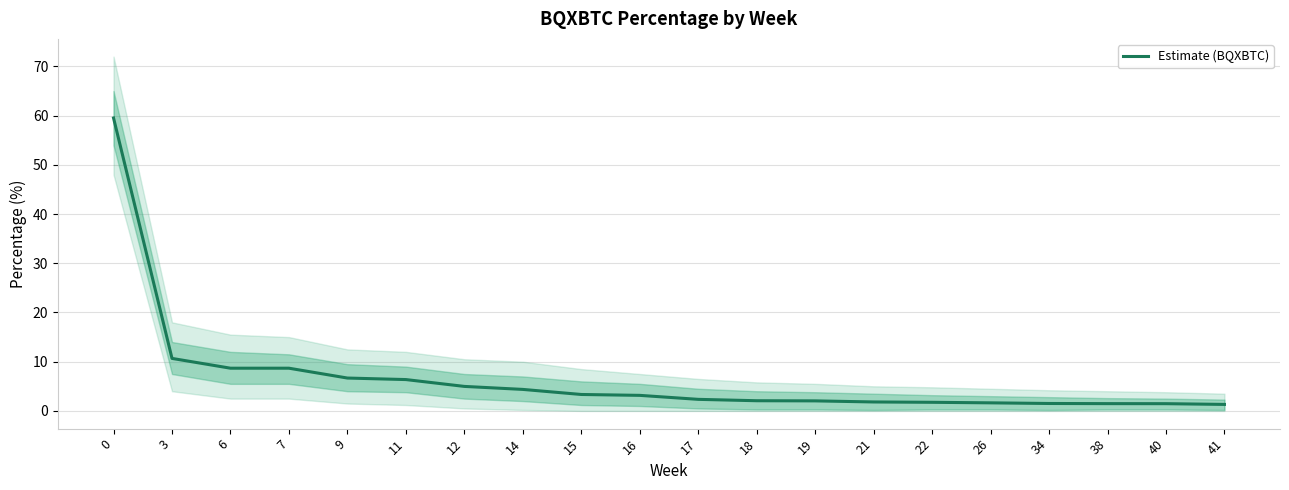

Rank the categories by value from lowest to highest.

41, 40, 38, 34, 26, 22, 21, 19, 18, 17, 16, 15, 14, 12, 11, 9, 6, 7, 3, 0